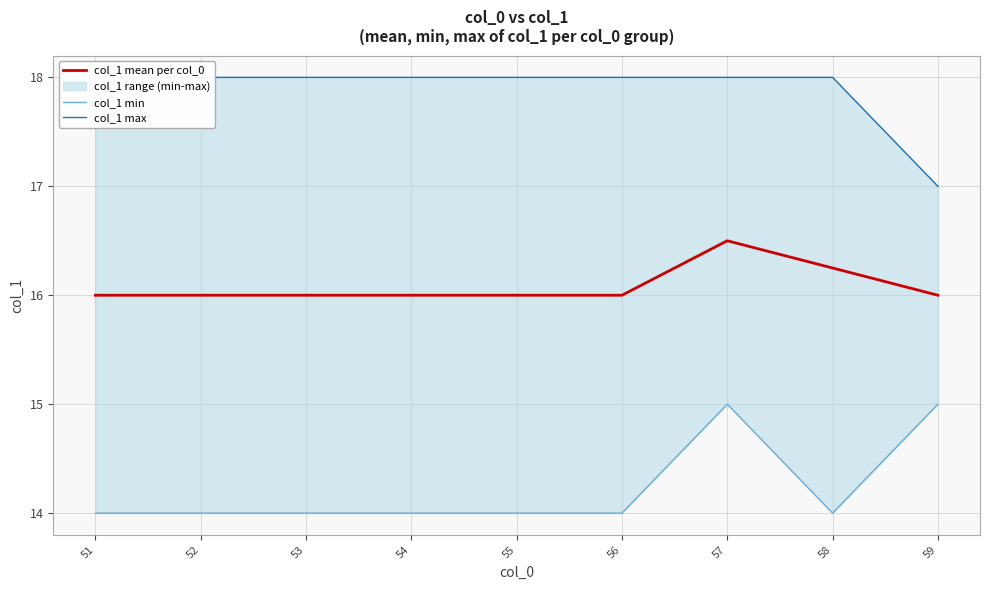

What is the difference between the highest and lowest values at 59?

2.0